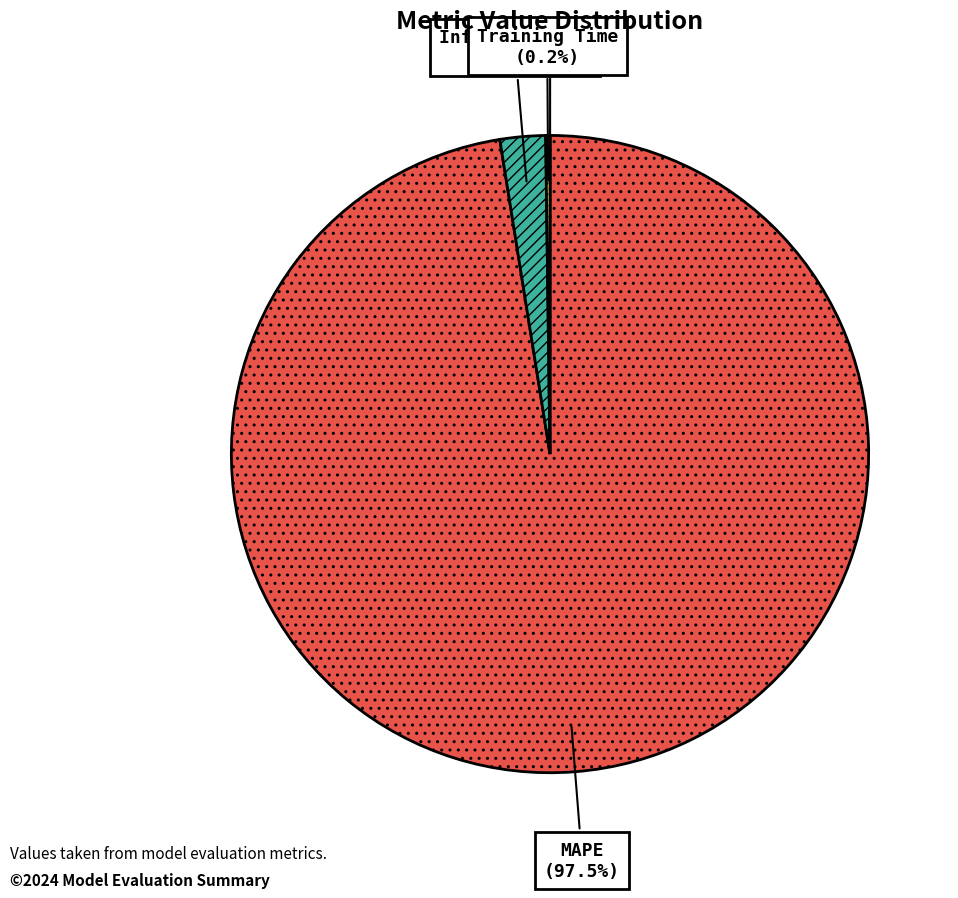

To the nearest percent, what percentage of the pie is Inference Time?

2%